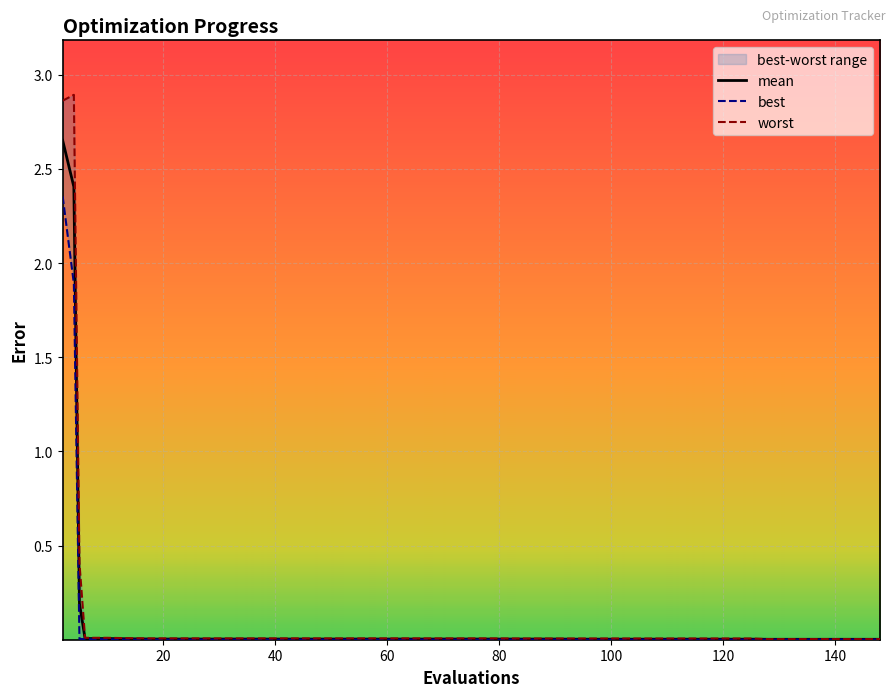

What is the difference between the second highest and second lowest values in the worst series?

2.9